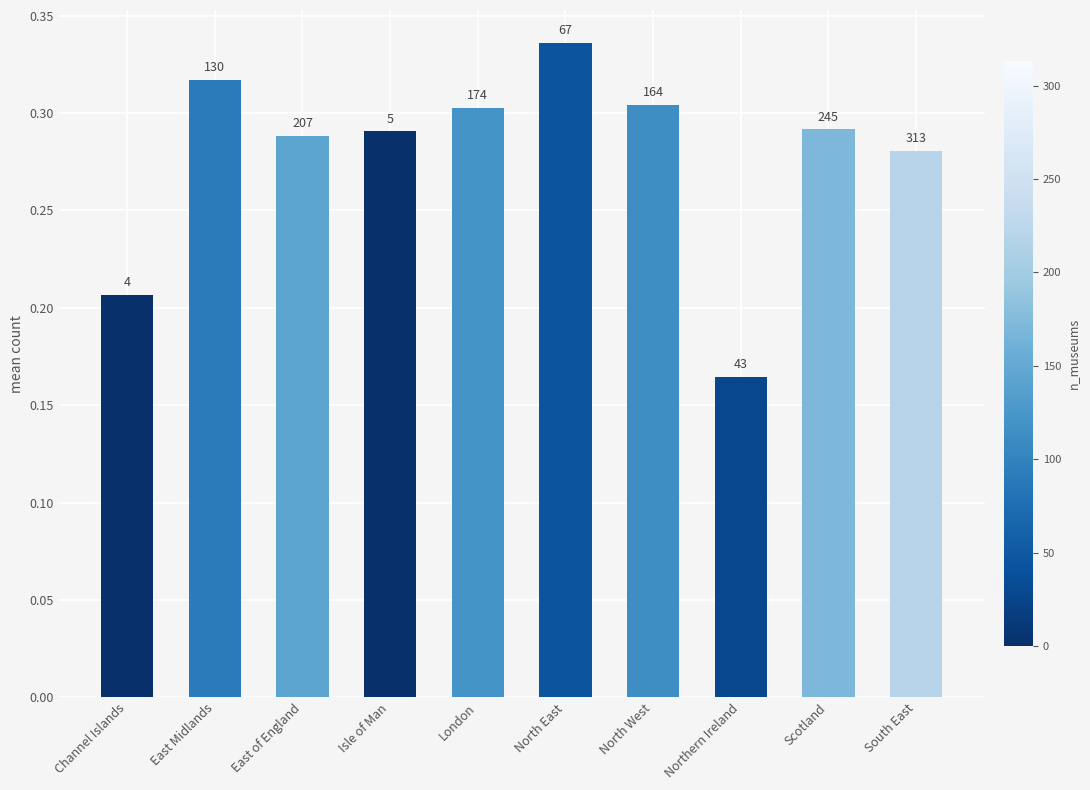

What is the difference between the values at East Midlands and Northern Ireland?

0.2